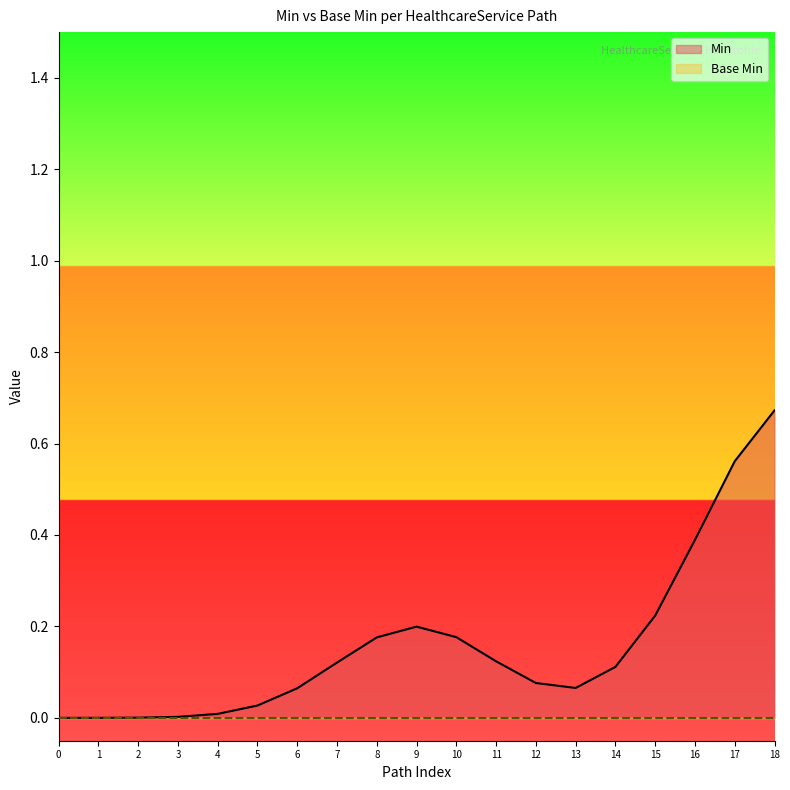

What are all the series names shown in the legend?

Base Min, Min